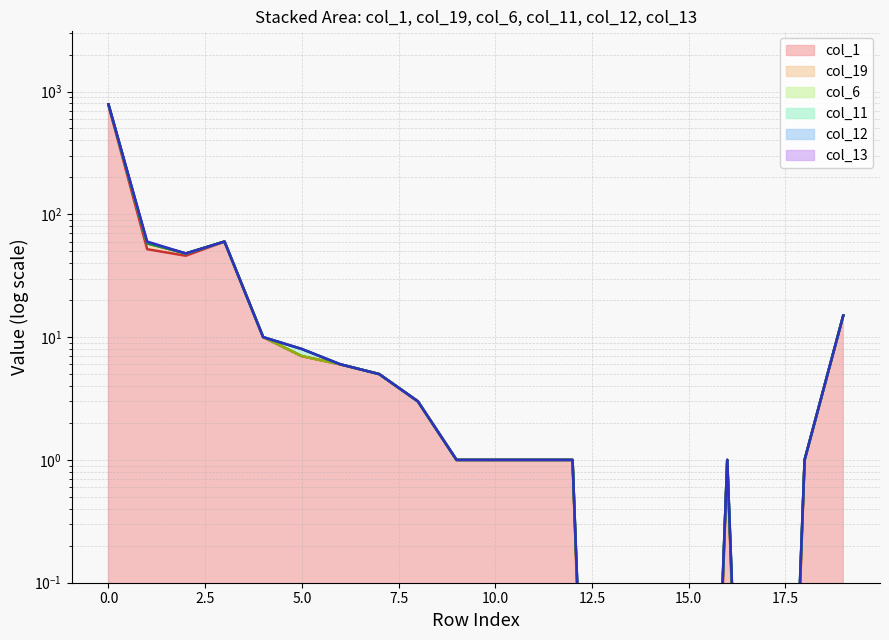

In col_1_line, how many points are lower than both neighbors (excluding endpoints)?

2